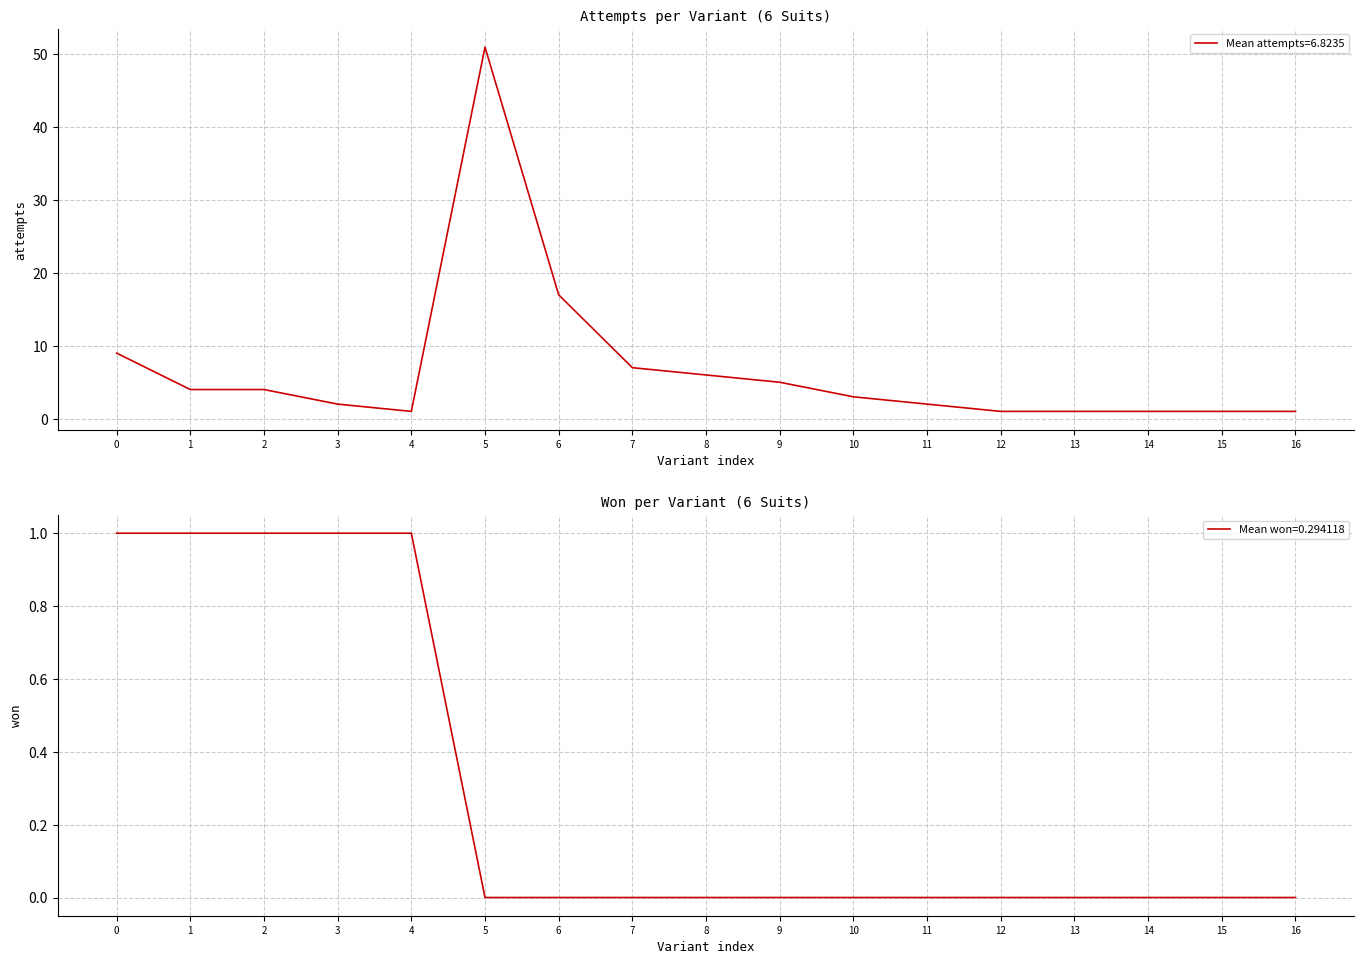

Reading left to right, transcribe all the data shown in this chart.

attempts: 9	4	4	2	1	51	17	7	6	5	3	2	1	1	1	1	1
won: 1	1	1	1	1	0	0	0	0	0	0	0	0	0	0	0	0